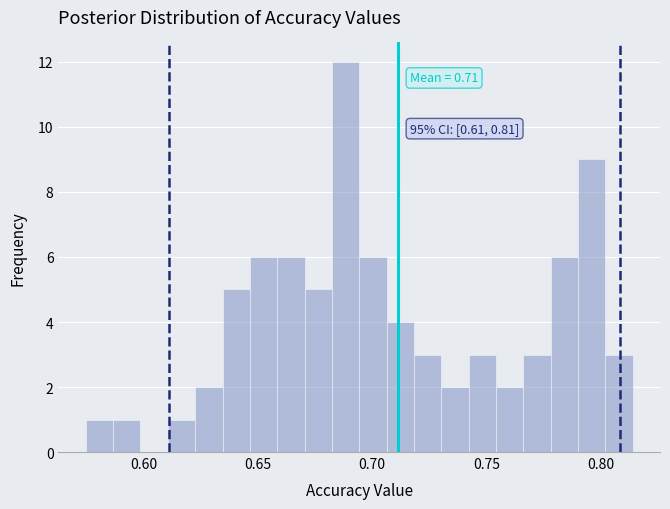

Around what value on the x-axis is the tallest bar? Give the approximate position of its centre, as read against the axis.

0.690